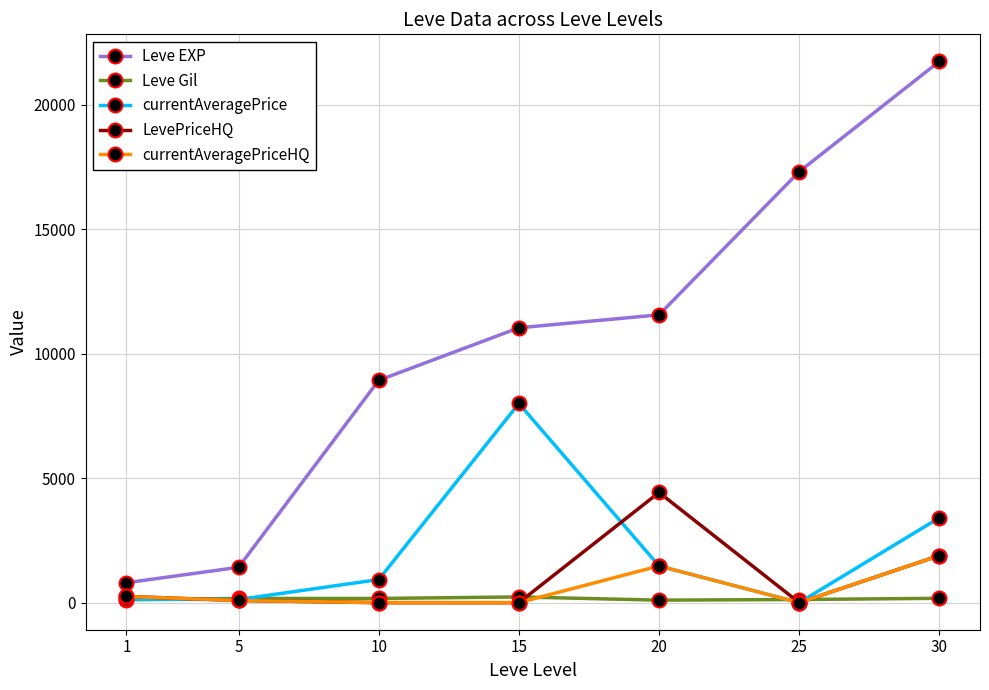

List the series in order of their peak value, lowest first.

Leve Gil, currentAveragePriceHQ, LevePriceHQ, currentAveragePrice, Leve EXP